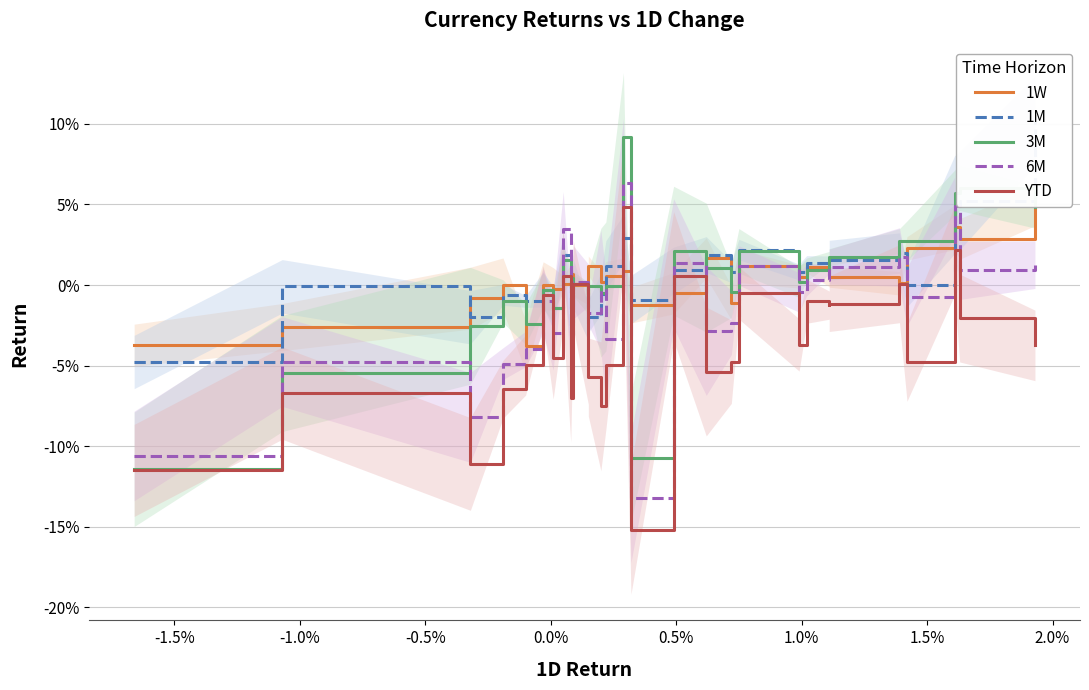

True or false: 1M has more than 1 interior local peaks.

True